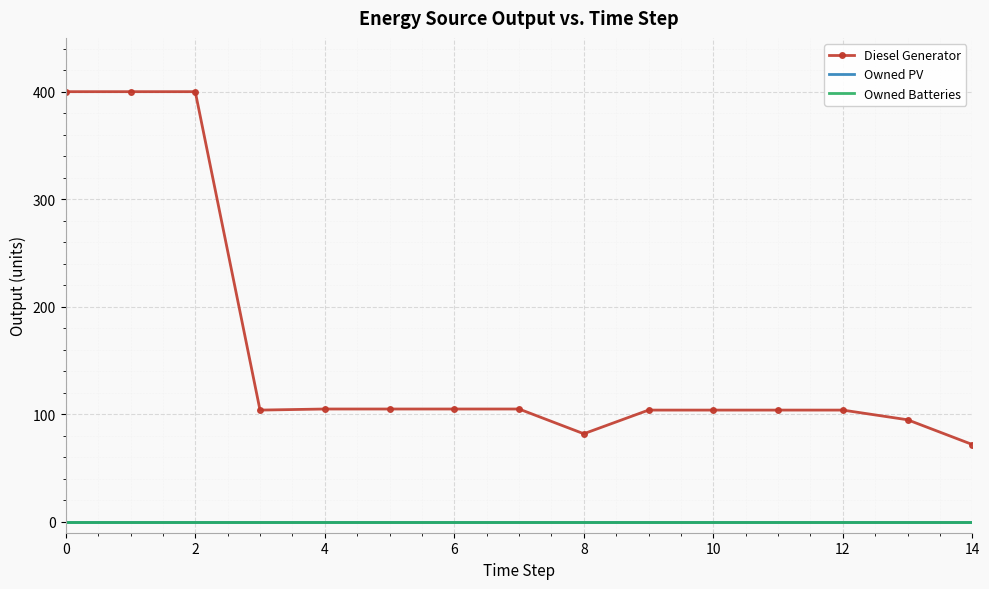

Which series has the largest total across all categories?

Diesel Generator